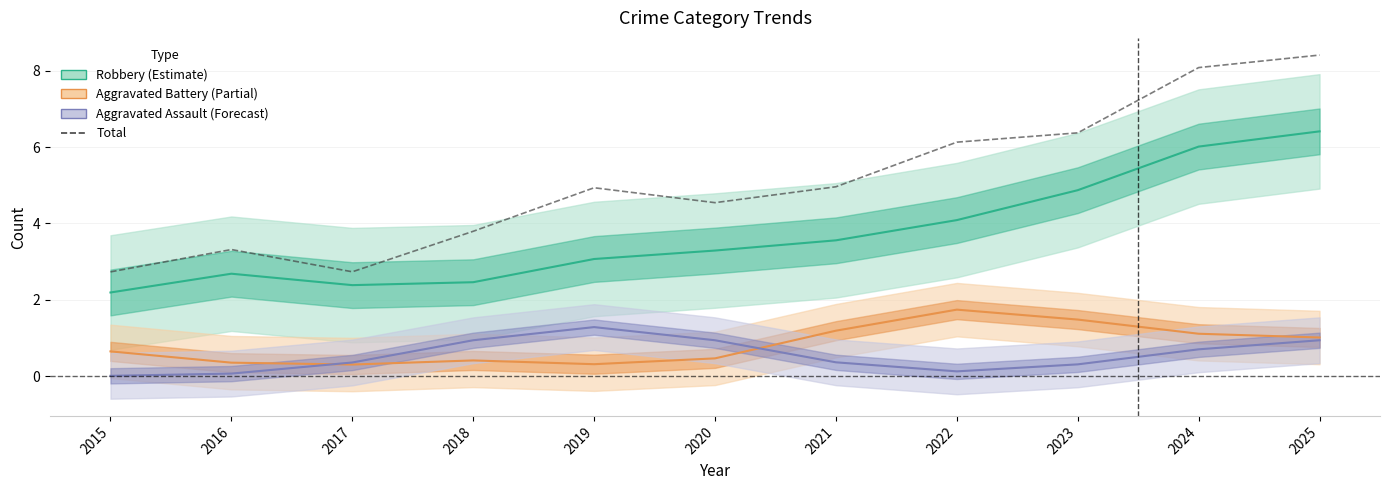

Rank the categories by value from lowest to highest.

2015, 2017, 2016, 2018, 2020, 2019, 2021, 2022, 2023, 2024, 2025